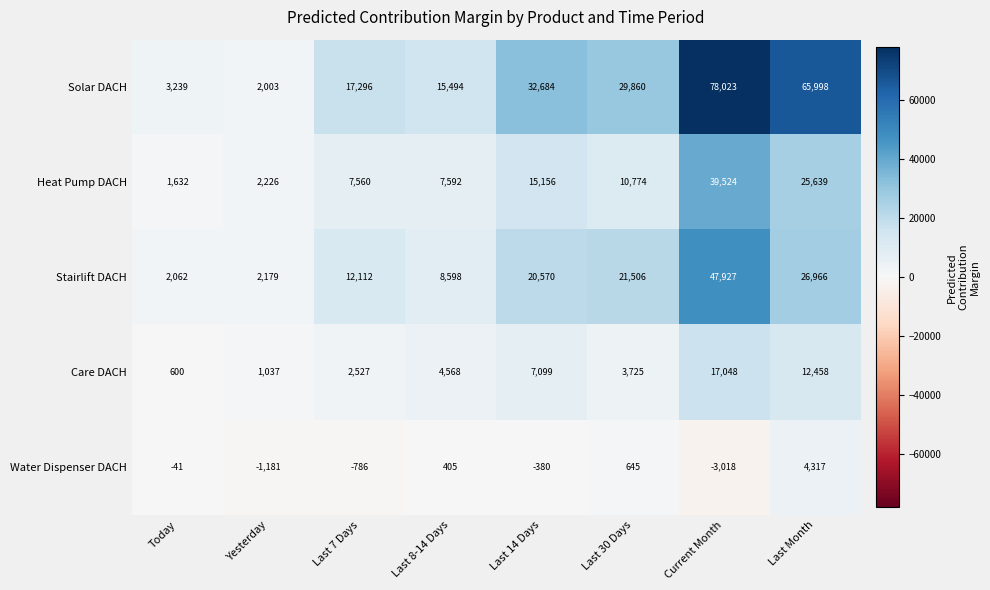

Which series has the largest range (max minus min)?

Solar DACH